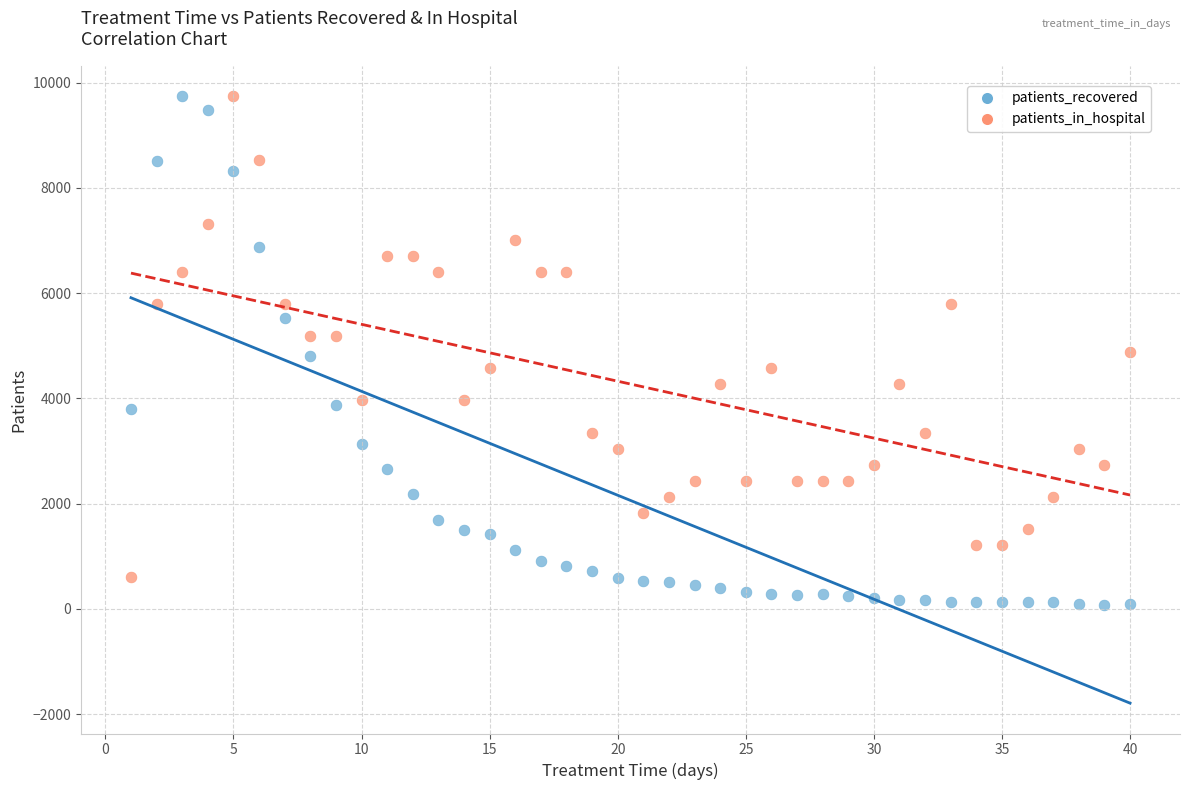

How many points are shown in the scatter plot?

80